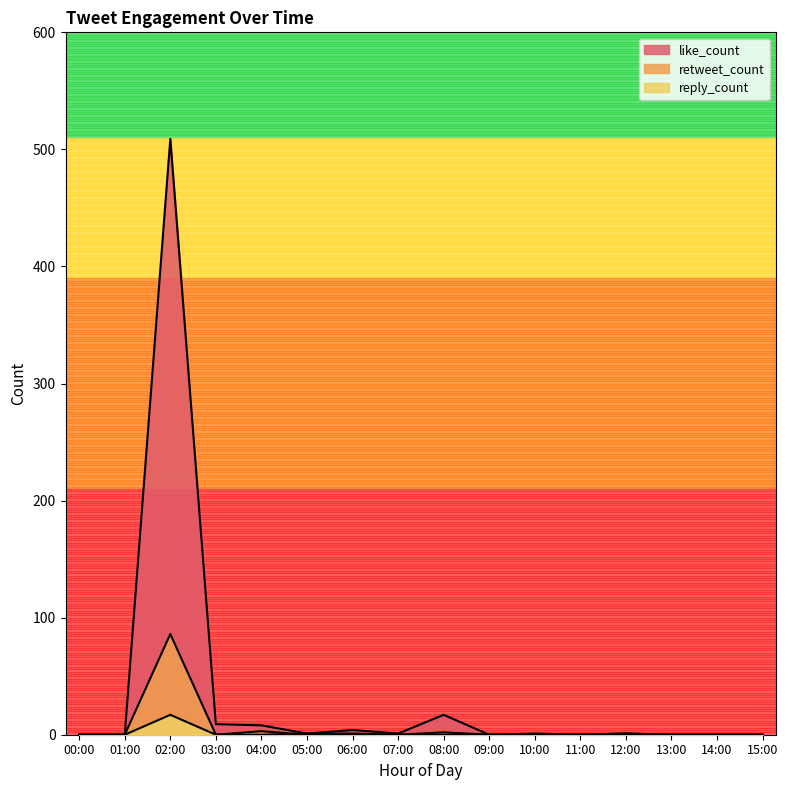

How many data points in retweet_count are above 0?

2